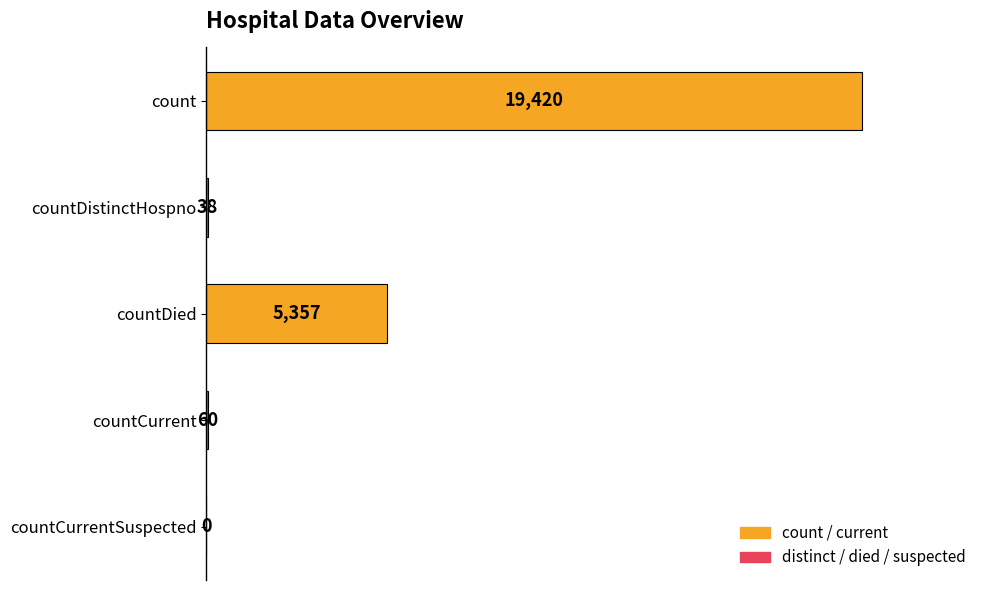

At which label is the value closest to 9710?

countDied